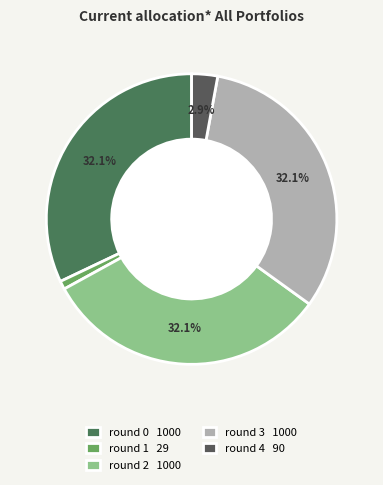

Between round 4 and round 1, which is larger?

round 4